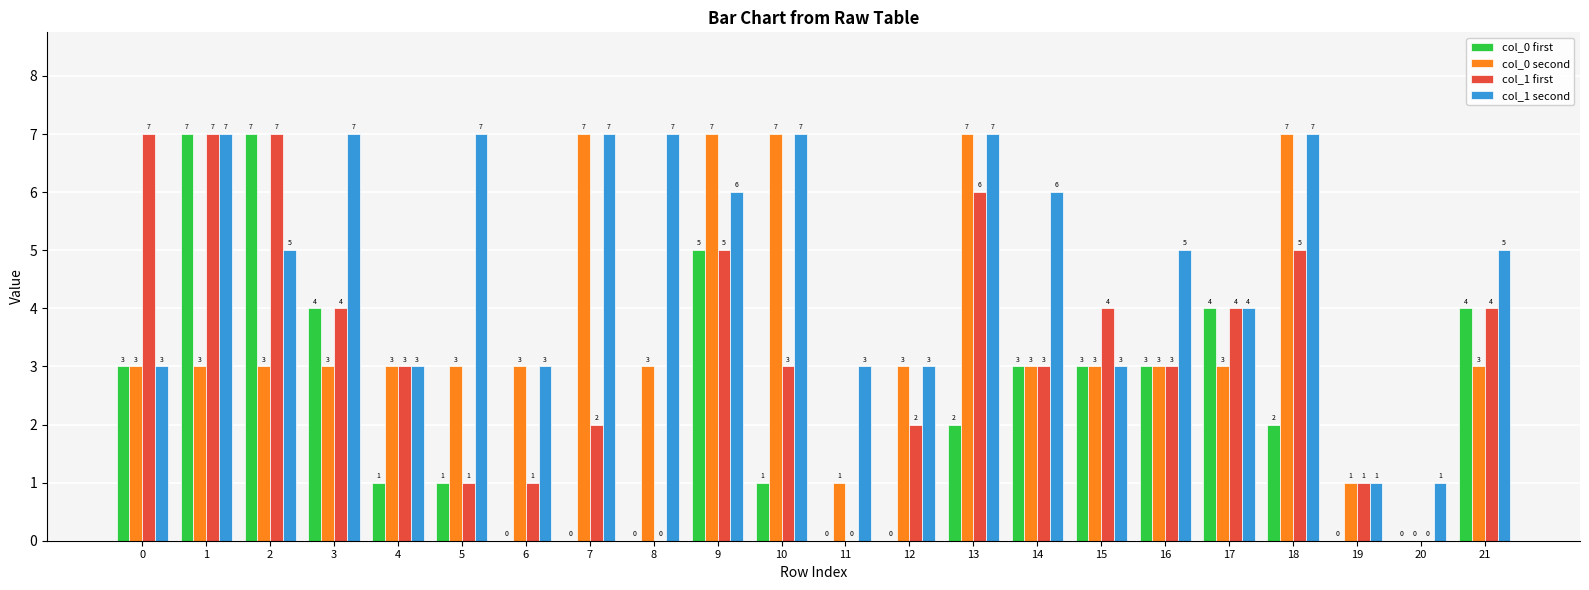

How many data points does each series have?

22